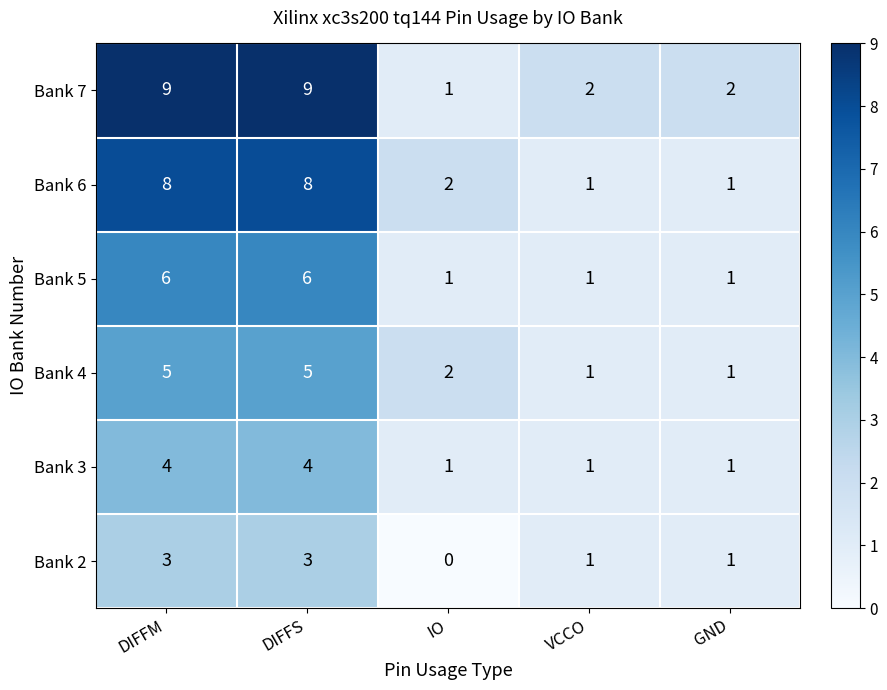

Reading right to left, extract all data points from this chart.

Bank 7: GND=2	VCCO=2	IO=1	DIFFS=9	DIFFM=9
Bank 6: GND=1	VCCO=1	IO=2	DIFFS=8	DIFFM=8
Bank 5: GND=1	VCCO=1	IO=1	DIFFS=6	DIFFM=6
Bank 4: GND=1	VCCO=1	IO=2	DIFFS=5	DIFFM=5
Bank 3: GND=1	VCCO=1	IO=1	DIFFS=4	DIFFM=4
Bank 2: GND=1	VCCO=1	IO=0	DIFFS=3	DIFFM=3